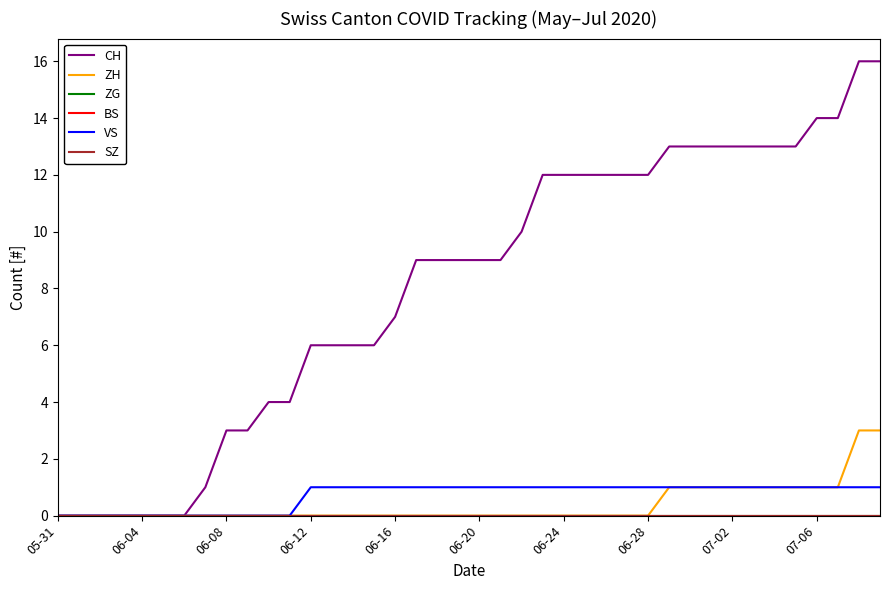

Is this an area chart (filled region under the line)?

No